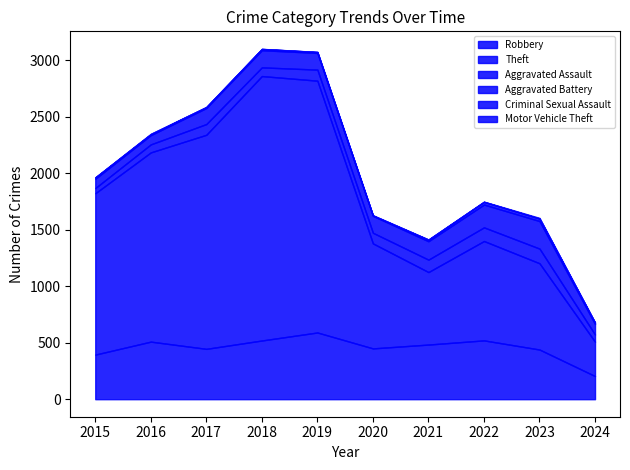

What is the average value of the Theft series?

1309